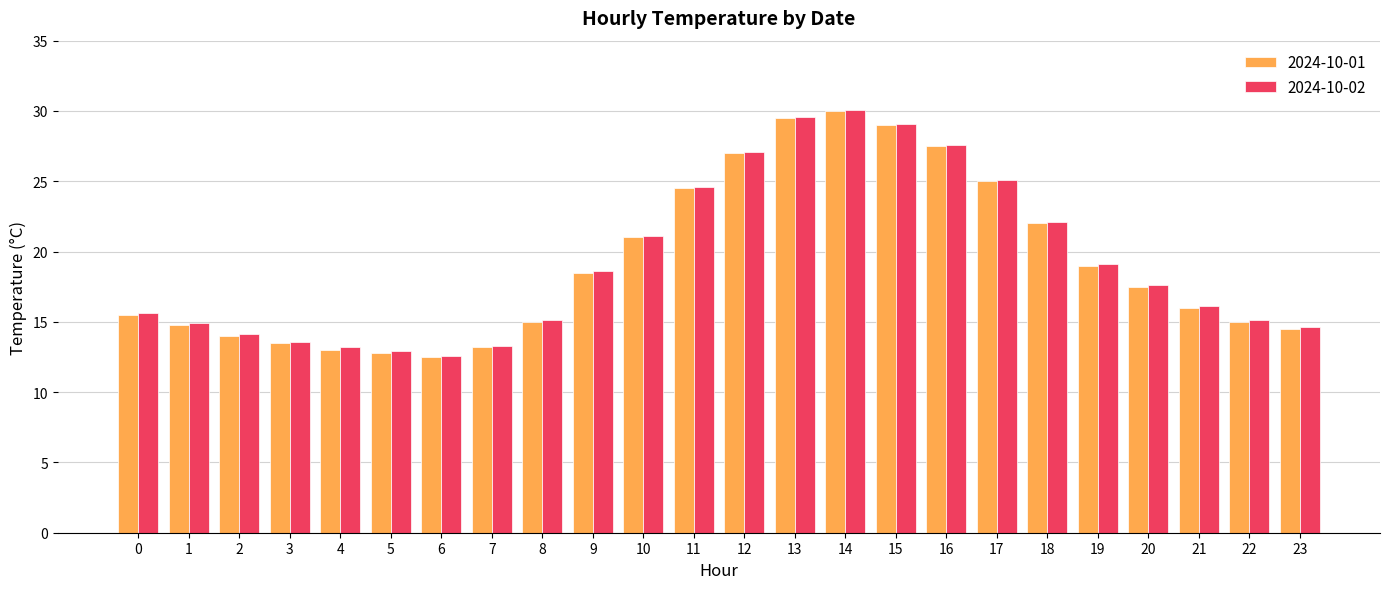

At how many categories does at least one series exceed 28?

3